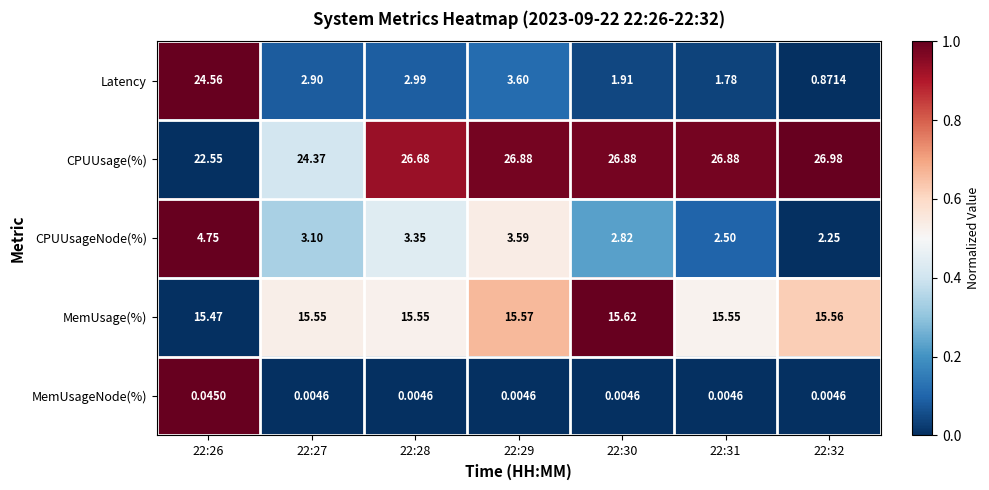

How many categories are shown in the chart?

7